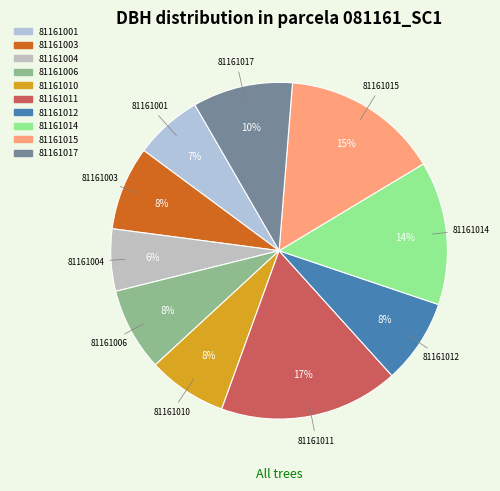

Count the number of slices in the pie.

10